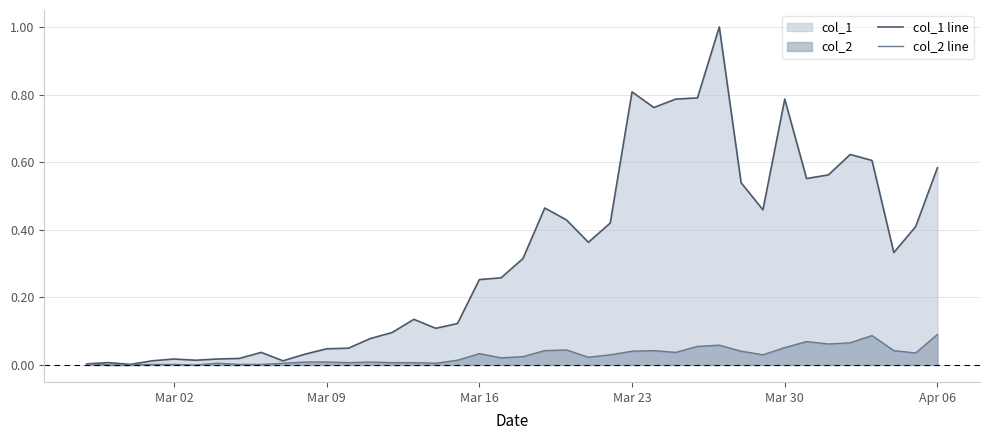

Which series has the largest total across all categories?

col_1 line